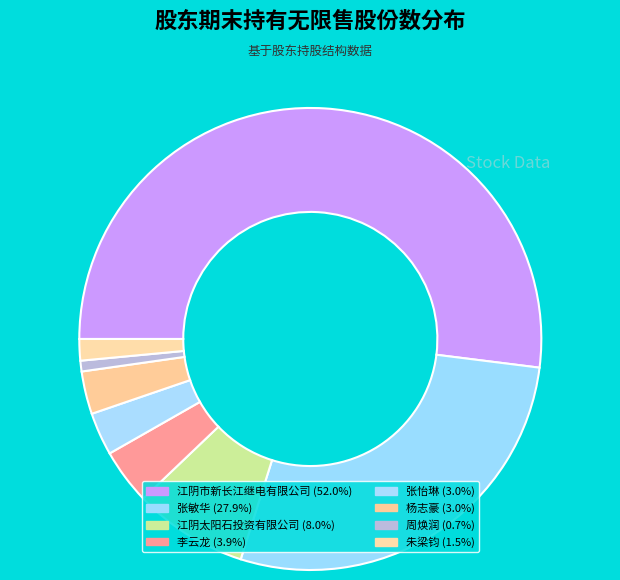

How many slices are in this pie chart?

8